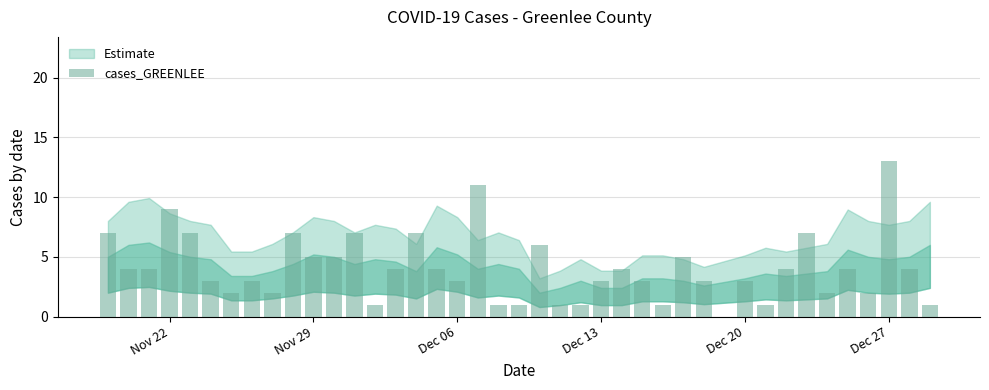

What is the value of the 28th bar from the left?

1